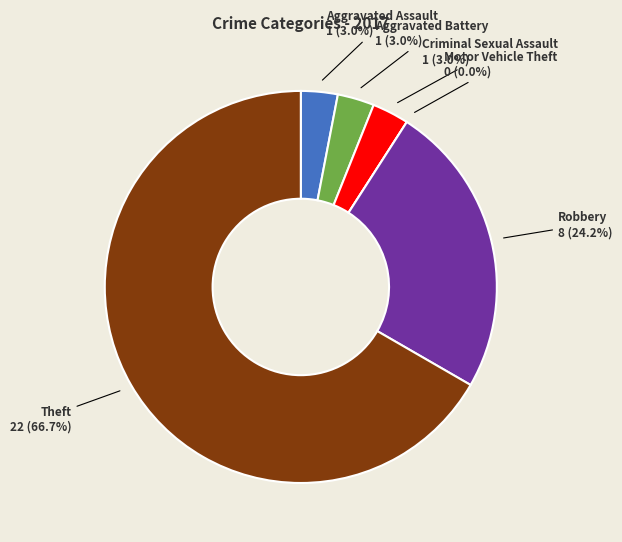

To the nearest percent, what is the combined percentage of Motor Vehicle Theft and Robbery?

24%